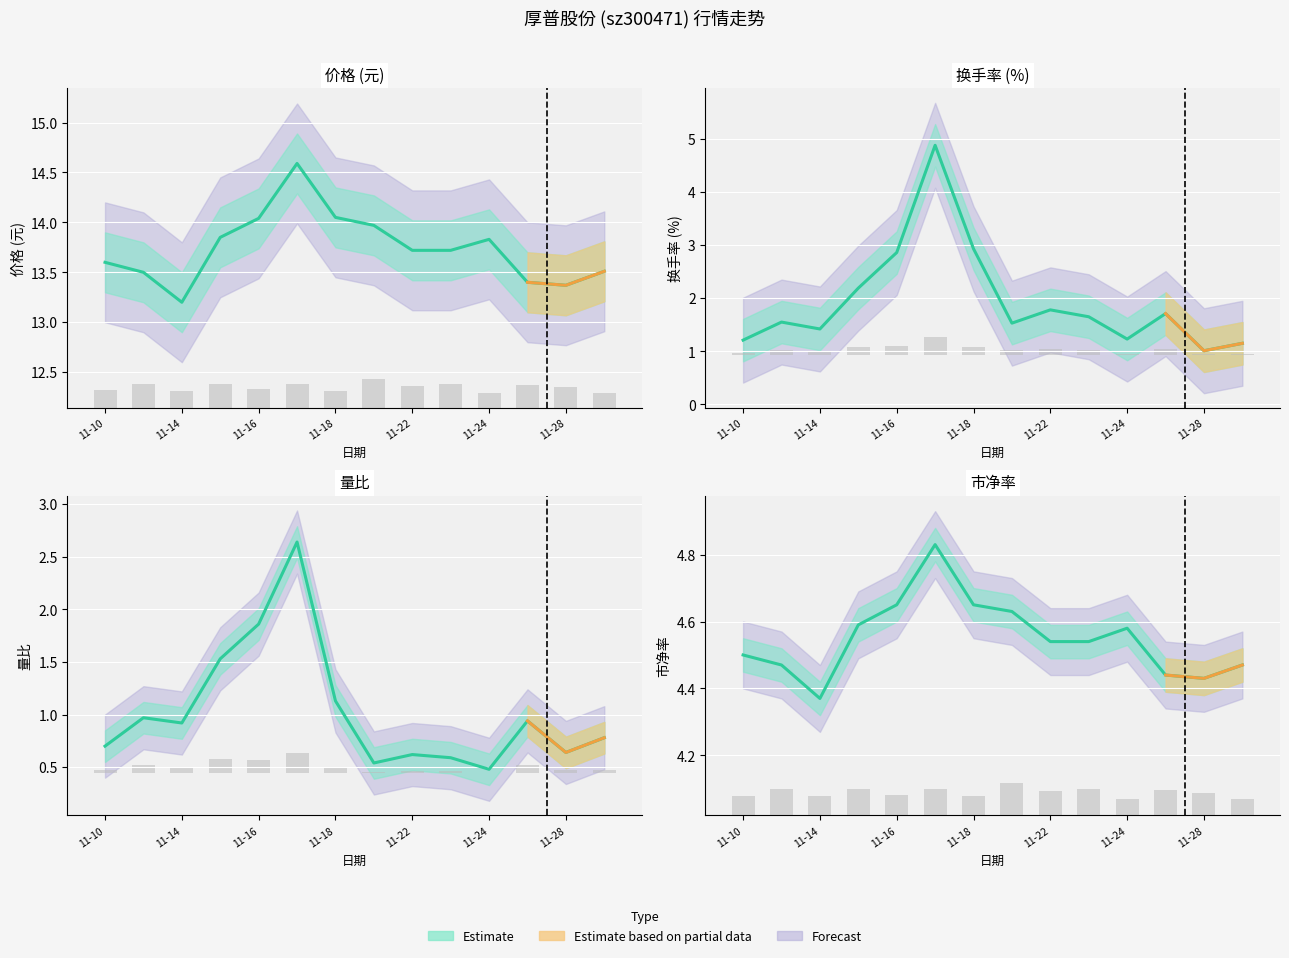

What is the spread (max minus min) of values at 11-18?

12.9